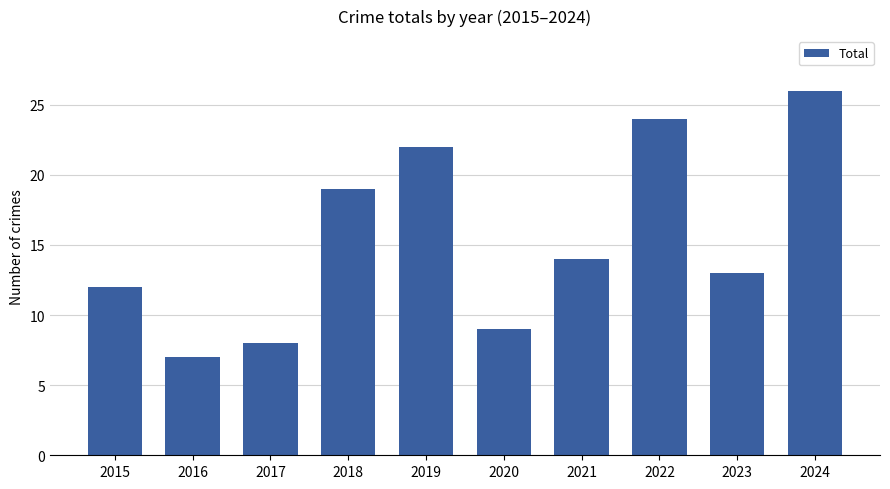

What is the change in value from 2022 to 2024?

+2